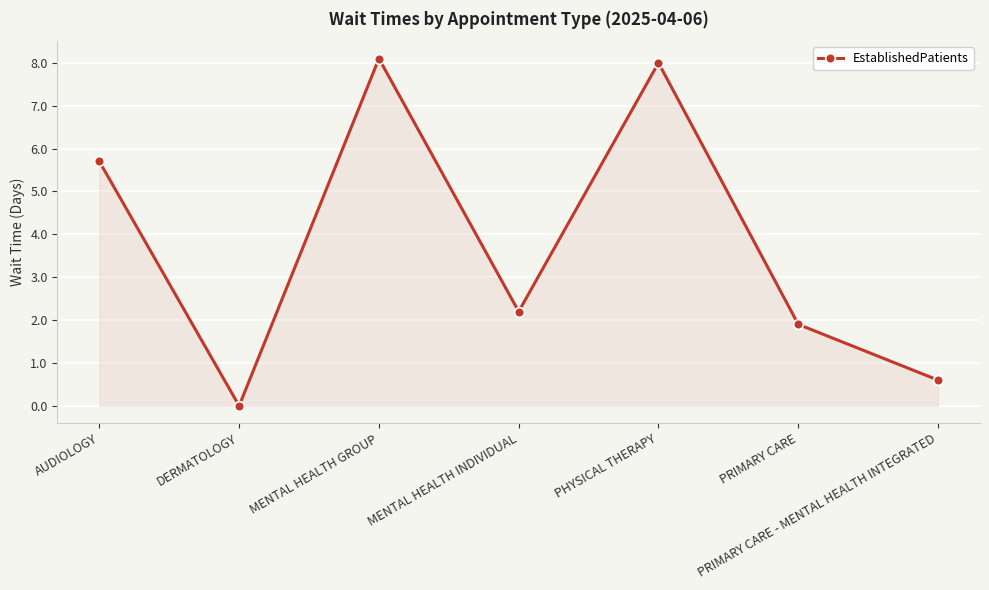

How many lines are shown in the chart?

1